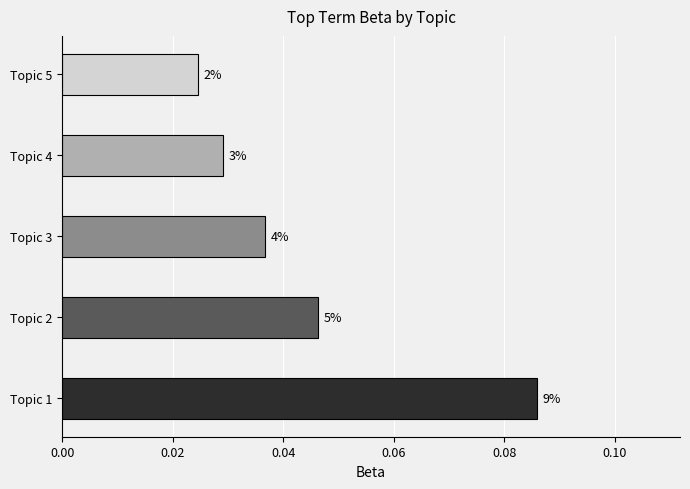

What is the difference between the maximum and minimum values?

0.1